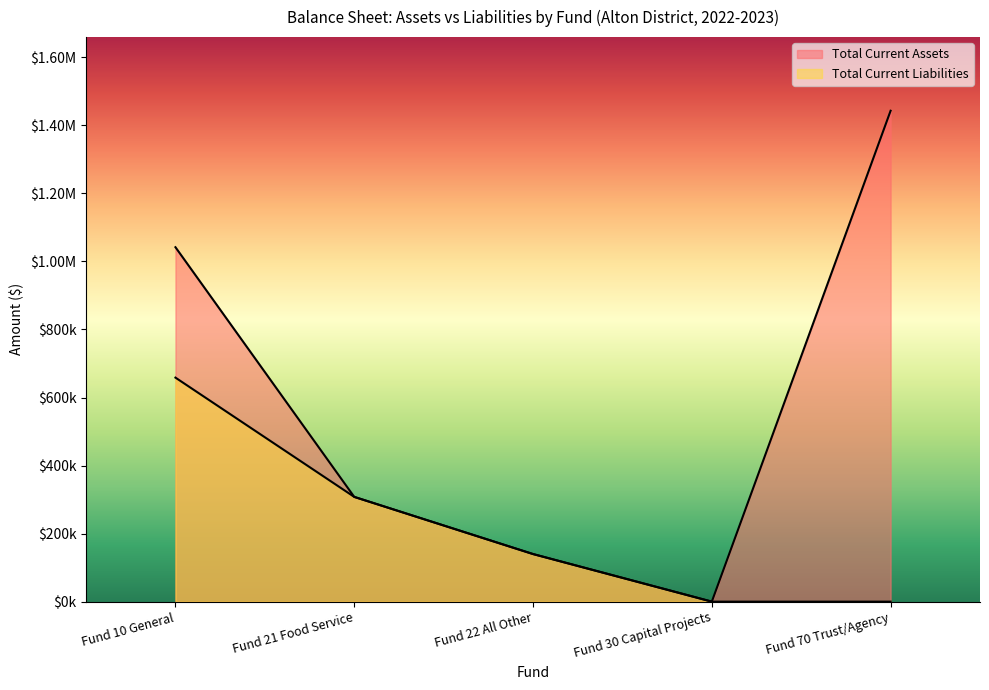

Where is Total Current Assets nearest to the value 721537?

Fund 10 General